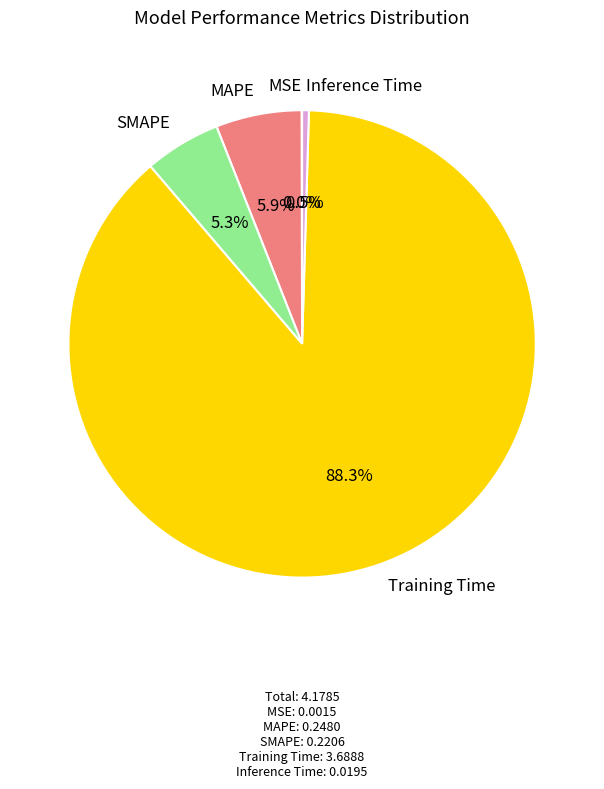

Which slice is the largest?

Training Time